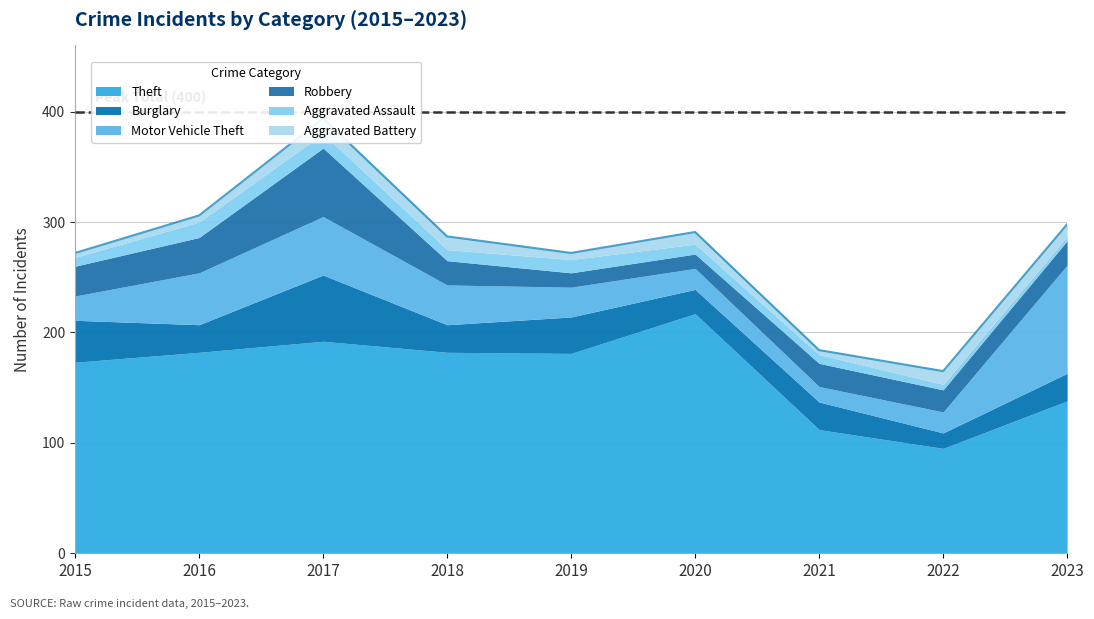

True or false: Aggravated Battery and Theft intersect in this chart.

False